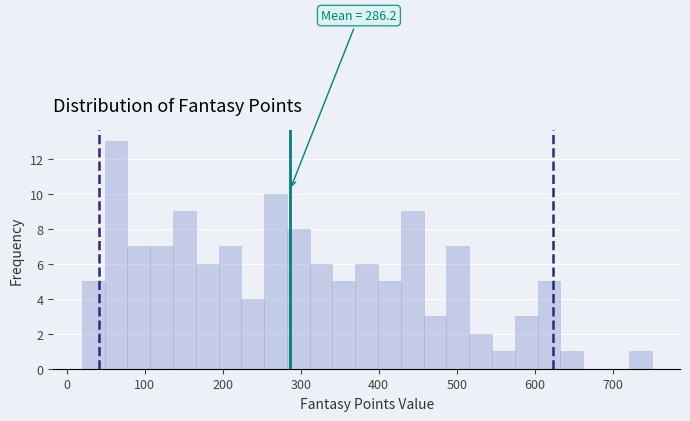

Read against the x-axis, roughly where is the centre of the tallest bar?

60